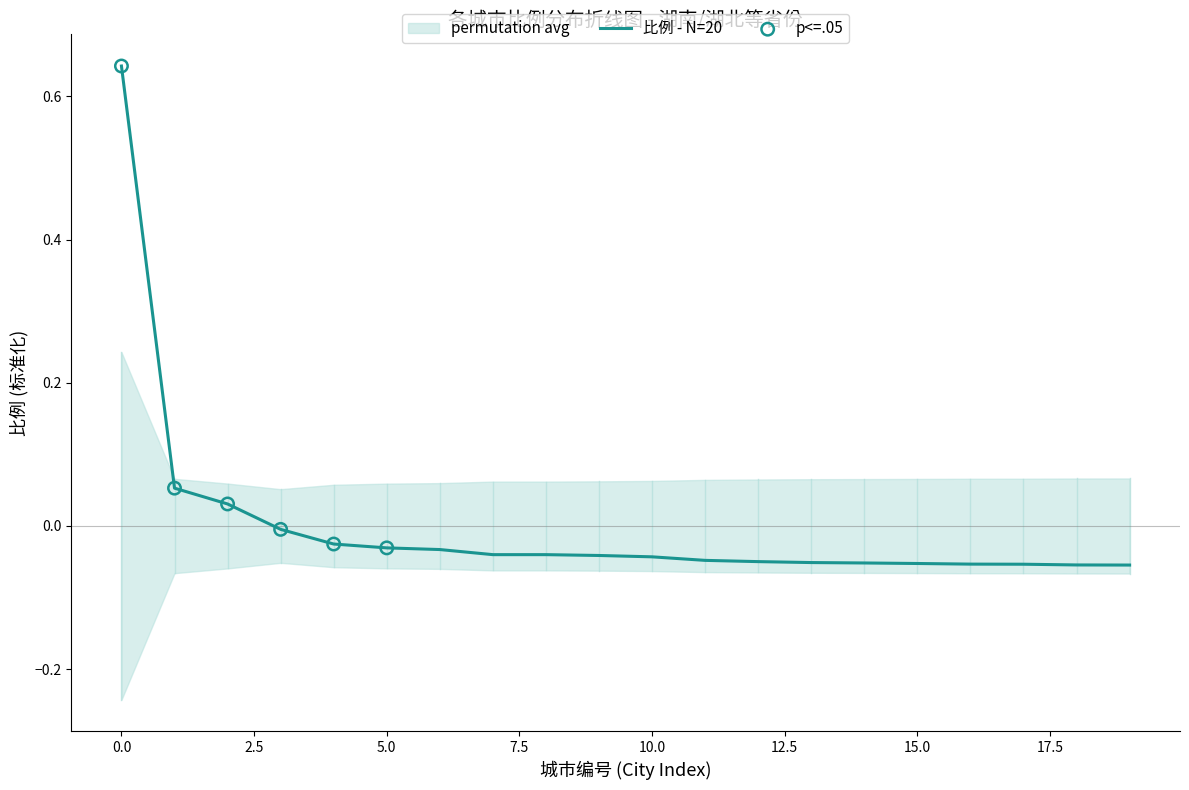

Between 1 and 19, which is larger?

1